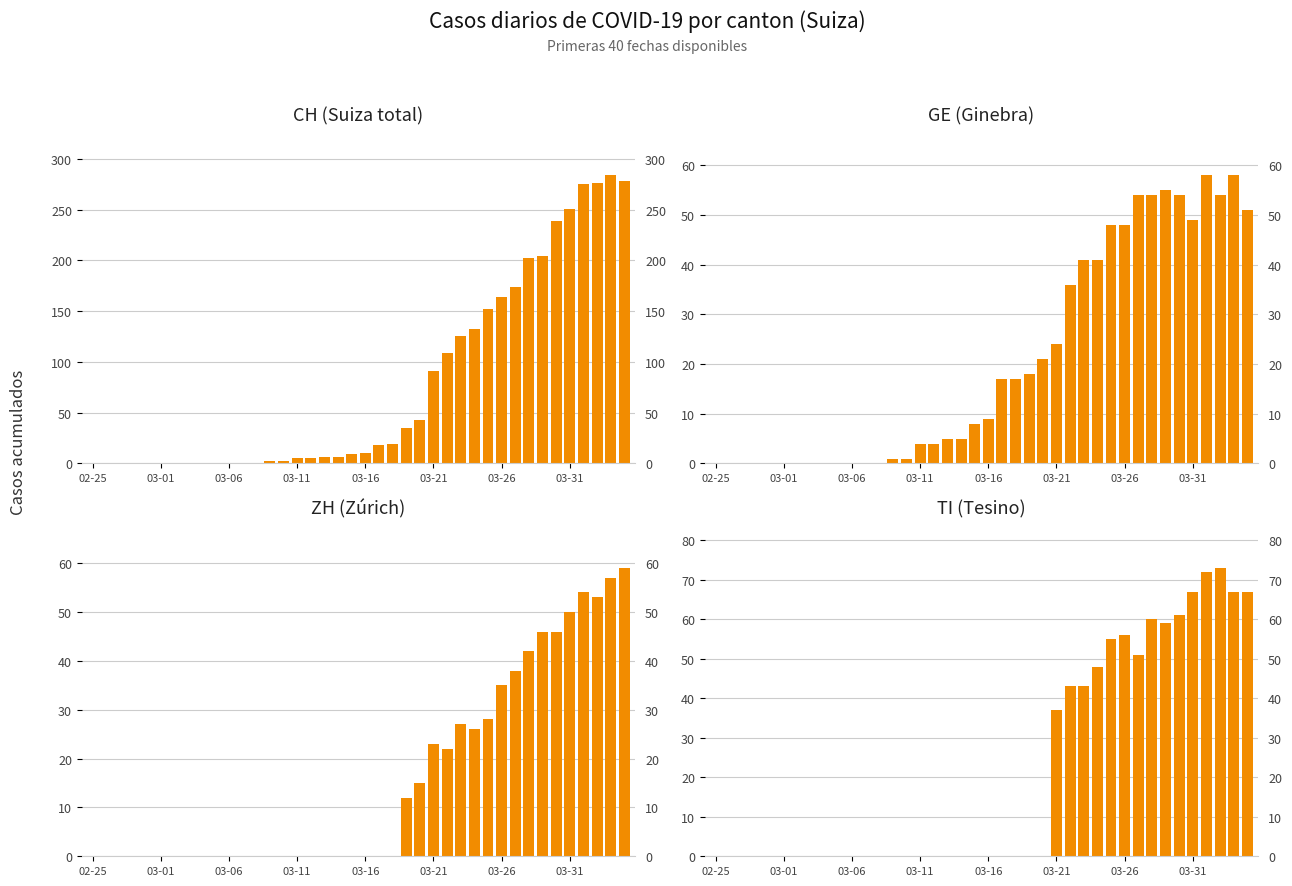

What is the spread (max minus min) of values at 19?

9